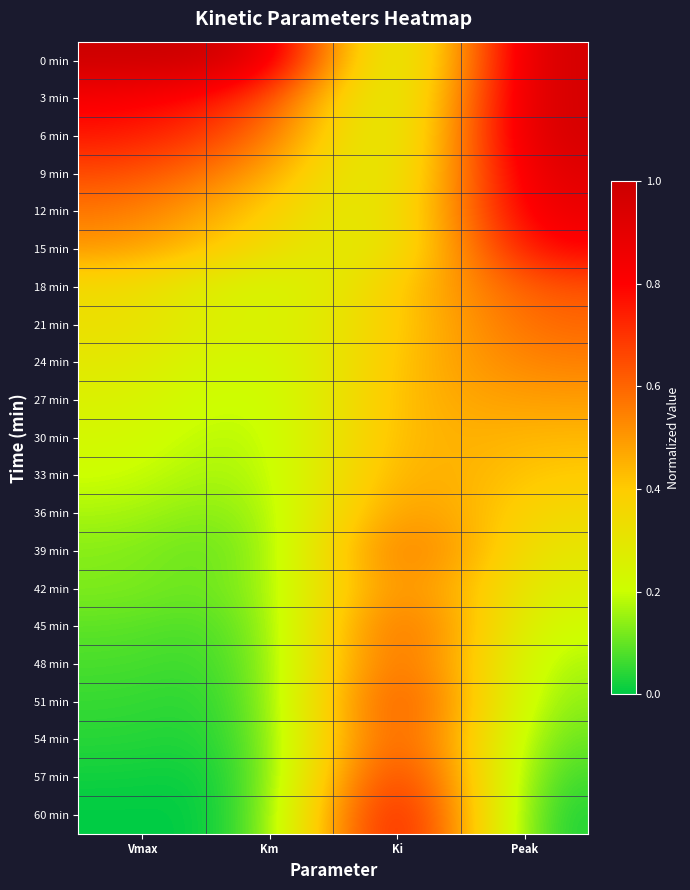

Which category has the highest value across all series?

Vmax